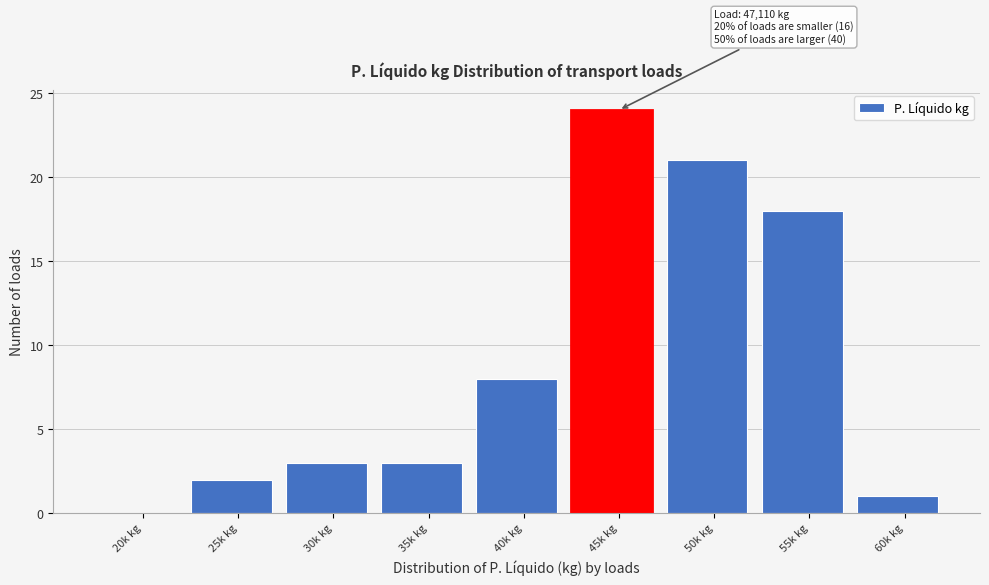

Reading left to right, list all the values displayed in this chart.

20k kg=0	25k kg=2	30k kg=3	35k kg=3	40k kg=8	45k kg=24	50k kg=21	55k kg=18	60k kg=1